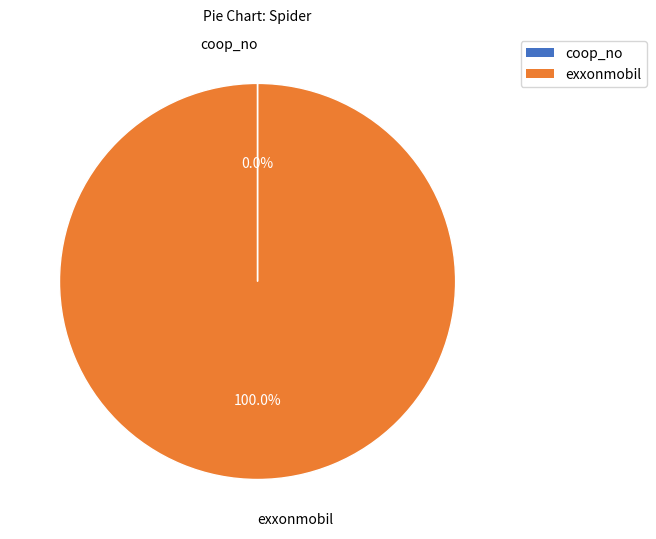

Is there any slice that represents more than half of the pie?

Yes